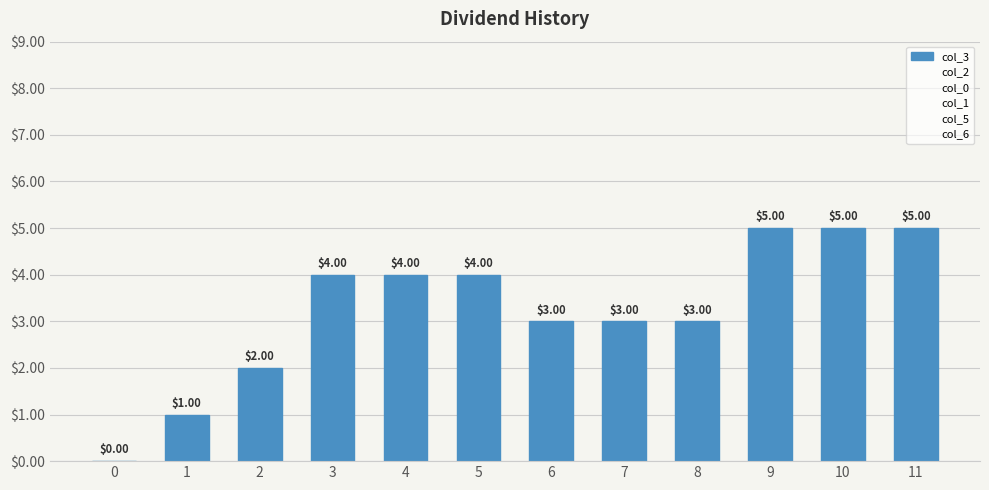

How many positive values are there?

11